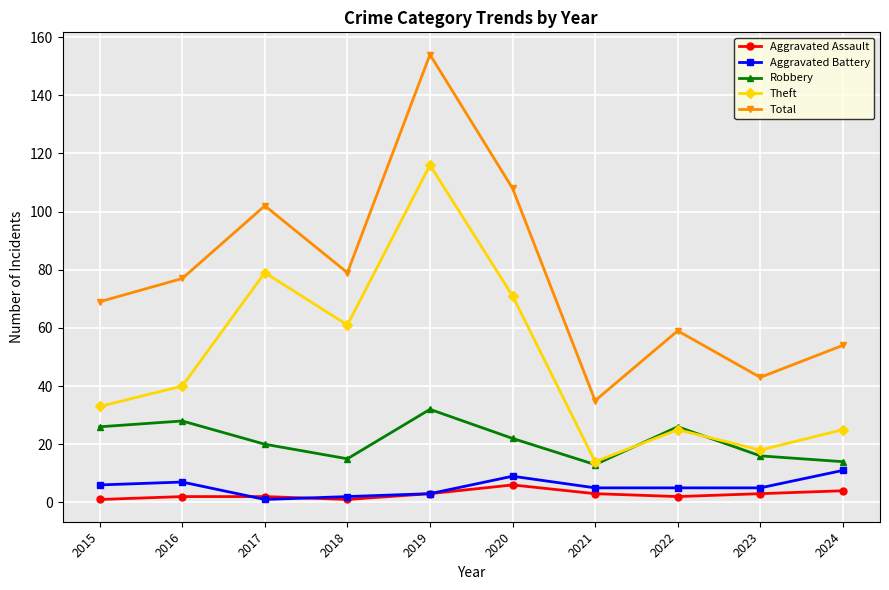

What is the sum of the Aggravated Assault values at 2024 and 2022?

6